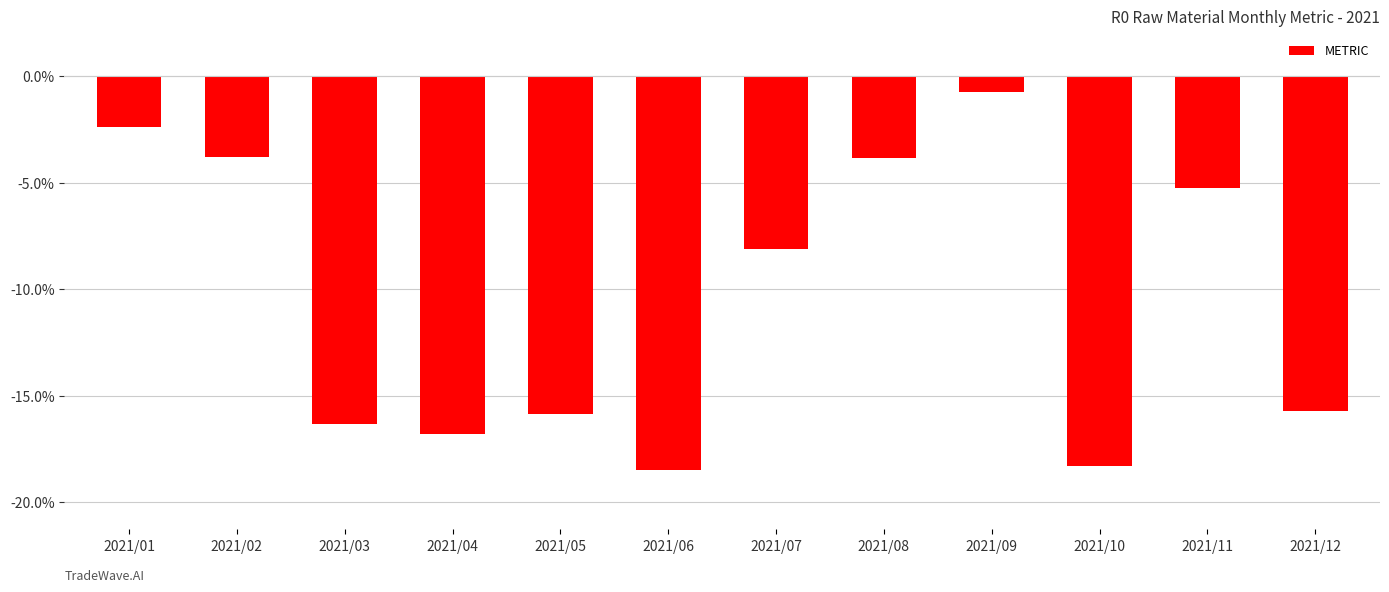

What is the approximate value at 2021/08?

-3.8